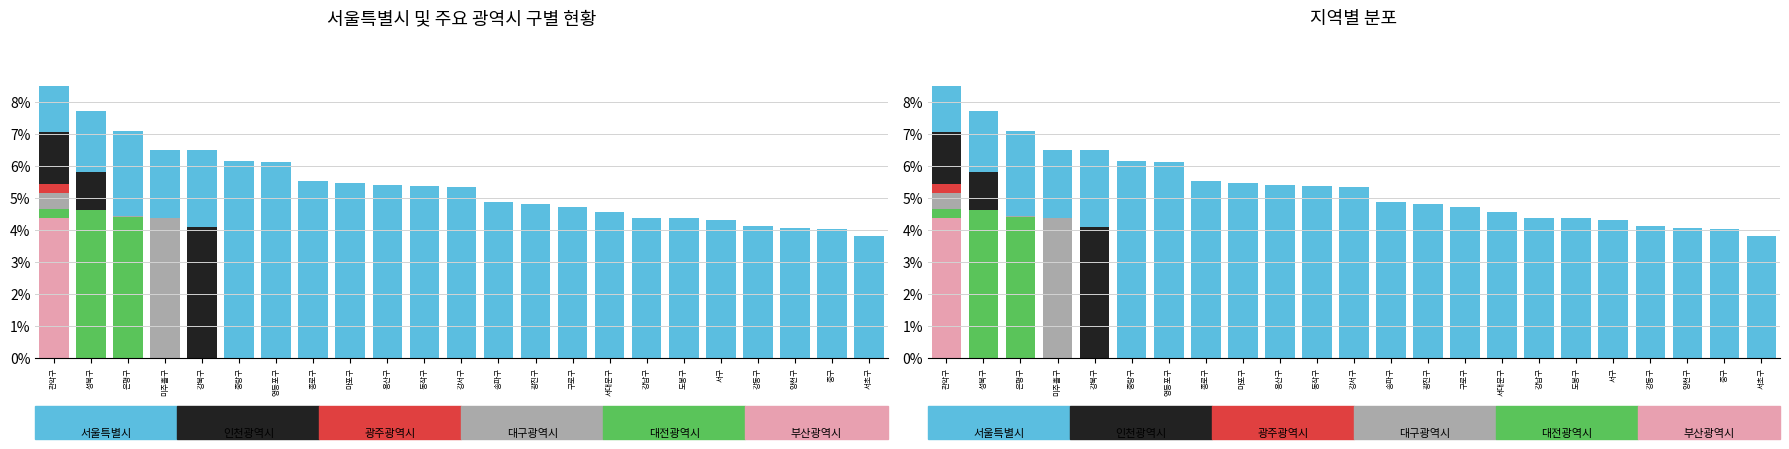

The value of 대구광역시 at 양천구 is 0.0. True or false?

True